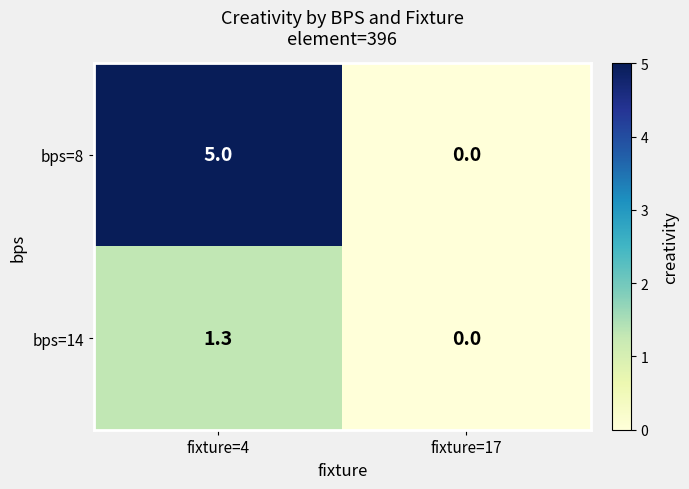

What is the highest value of the bps=14 series?

1.3